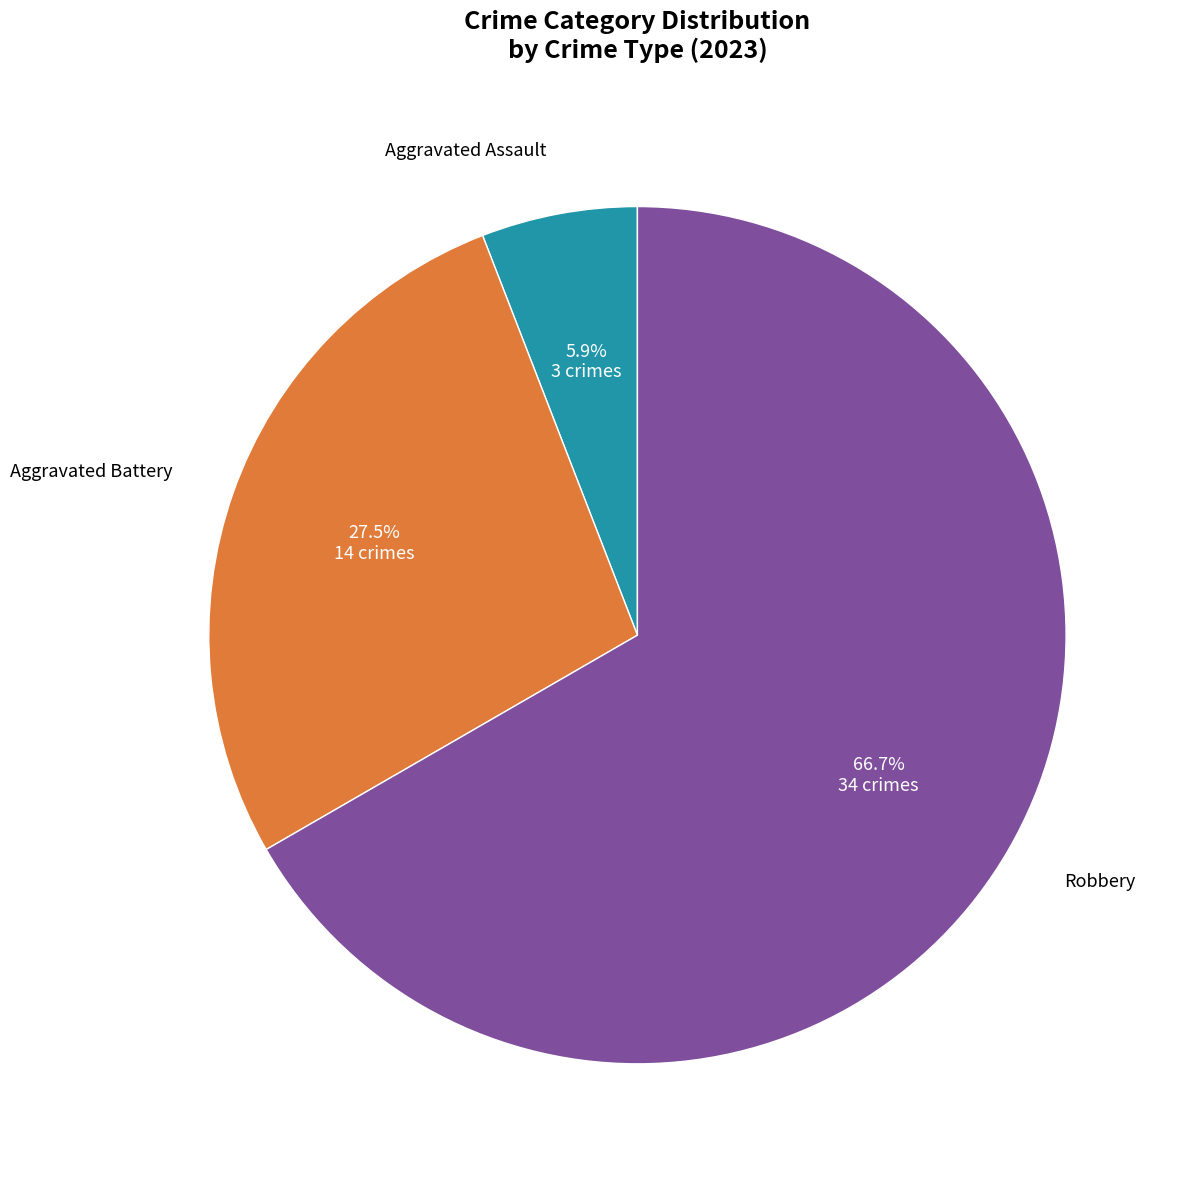

What percentage do Aggravated Battery and Robbery together represent?

94.1%